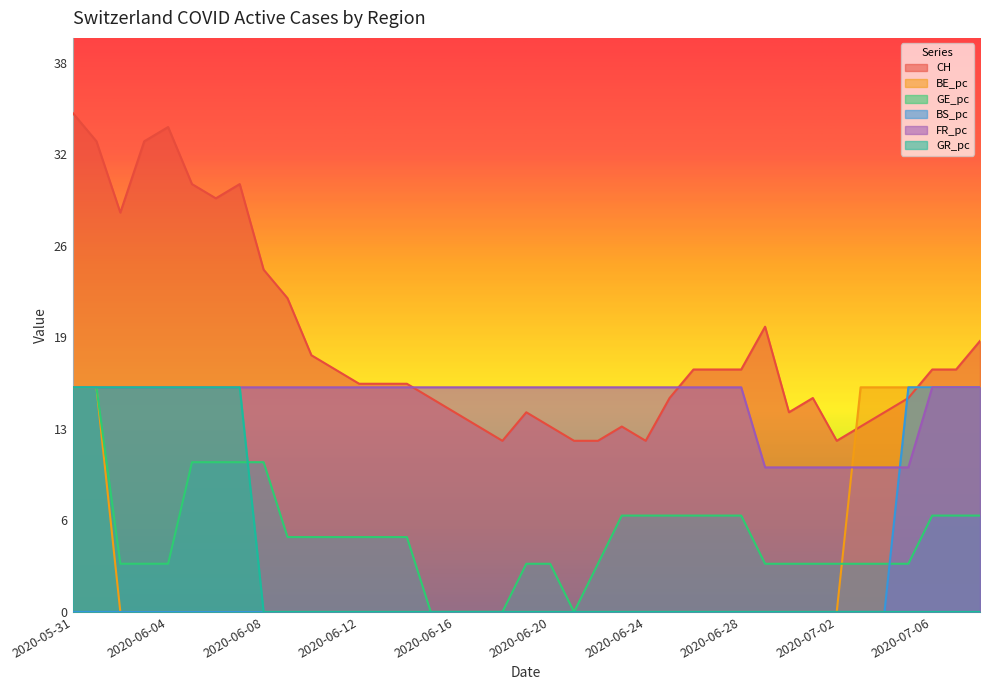

The value of CH at 2020-05-31 is 12.4. True or false?

False